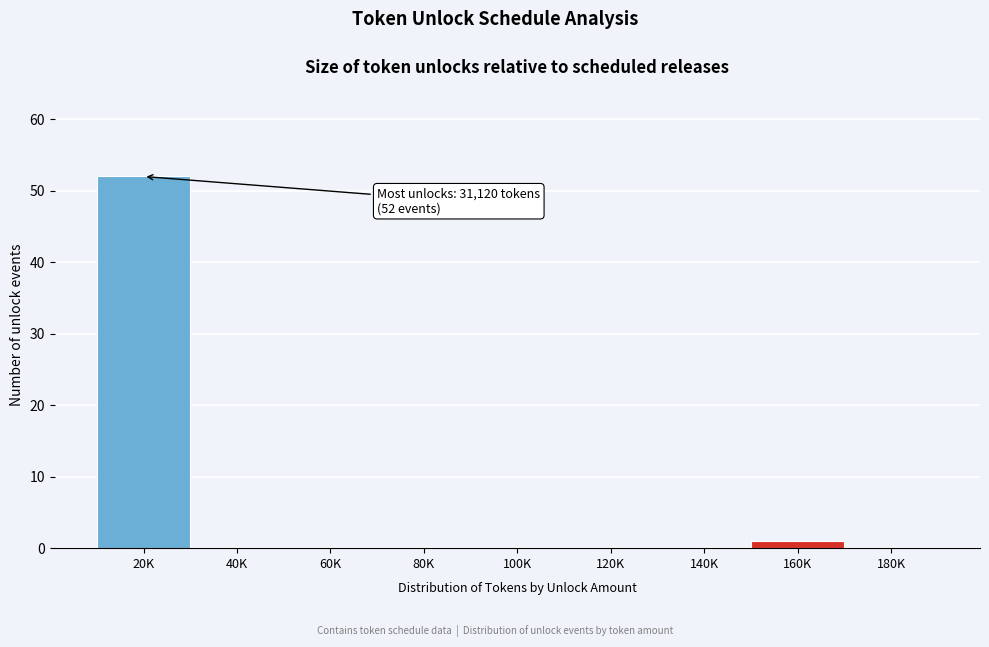

Reading left to right, transcribe all the data shown in this chart.

20K=52	40K=0	60K=0	80K=0	100K=0	120K=0	140K=0	160K=1	180K=0